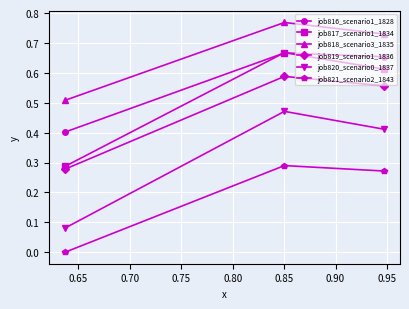

Which series has the widest spread of values?

job820_scenario0_1837